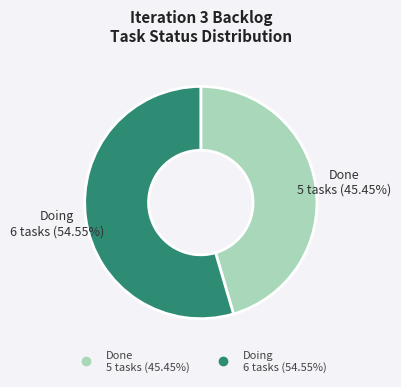

How many slices are in this pie chart?

2